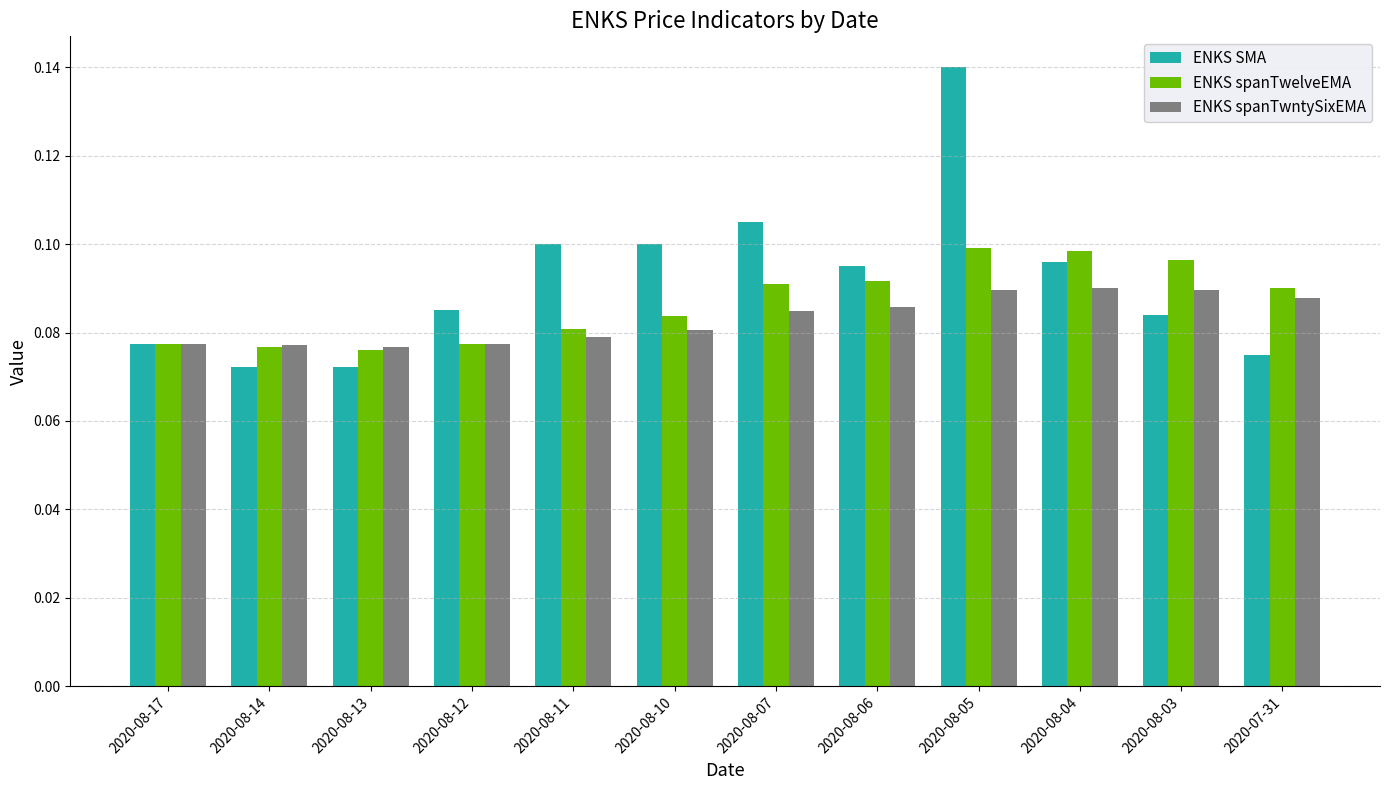

Rank the series by their maximum value, from highest to lowest.

ENKS SMA, ENKS spanTwelveEMA, ENKS spanTwntySixEMA